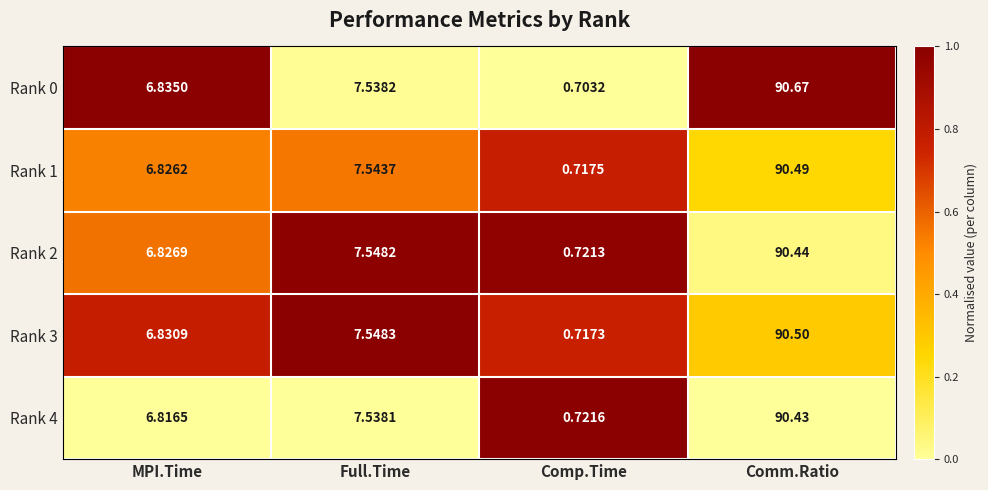

At Comp.Time, list the series in order from smallest to largest.

Rank 0, Rank 3, Rank 1, Rank 2, Rank 4